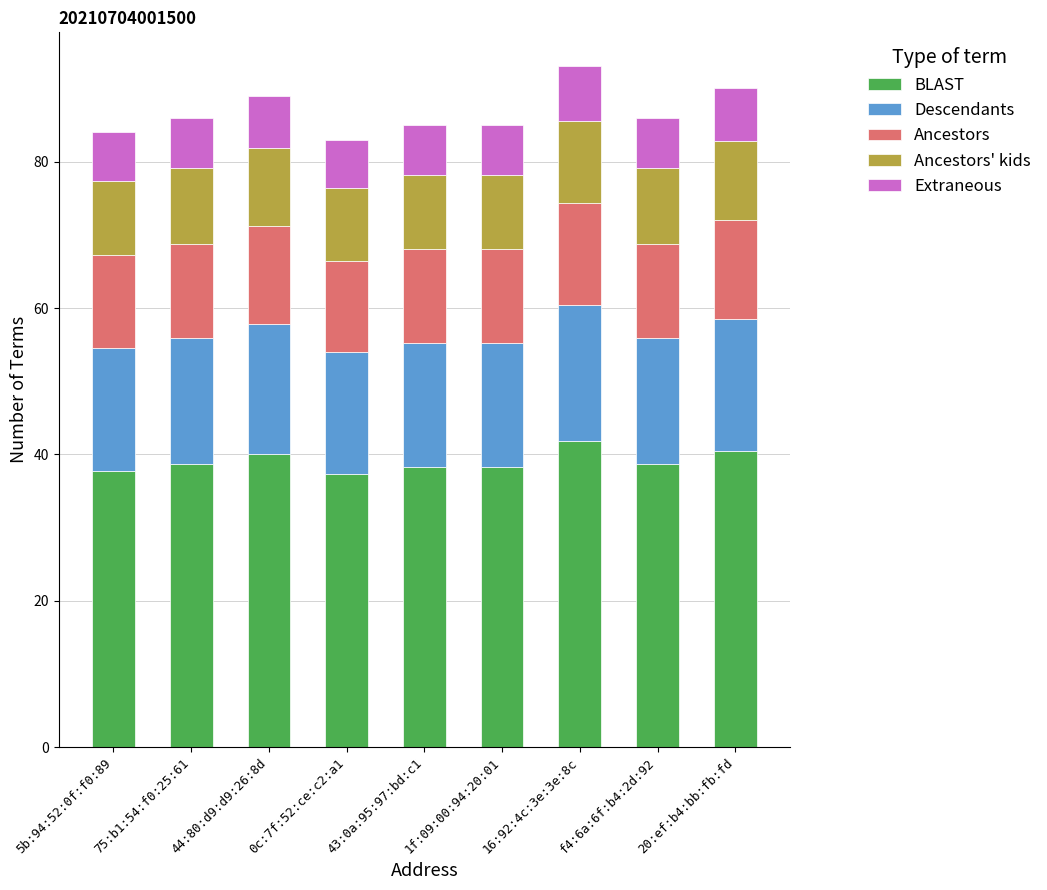

What is the total value across all series at 43:0a:95:97:bd:c1?

85.0